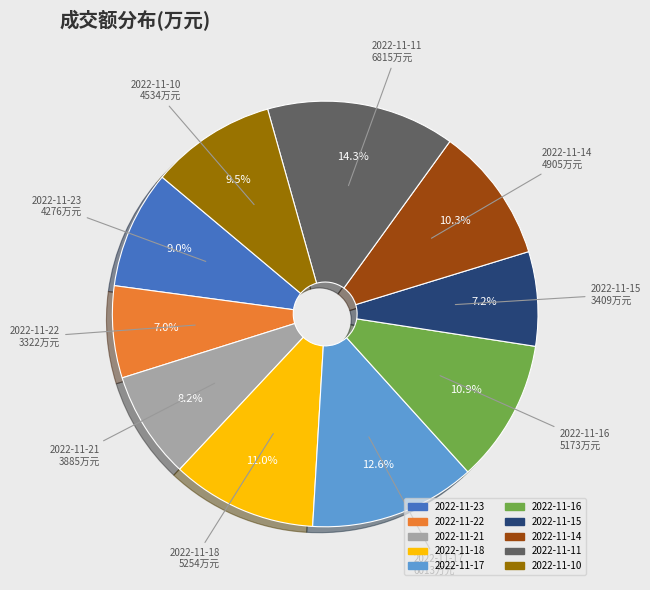

Between 2022-11-21 and 2022-11-16, which is larger?

2022-11-16